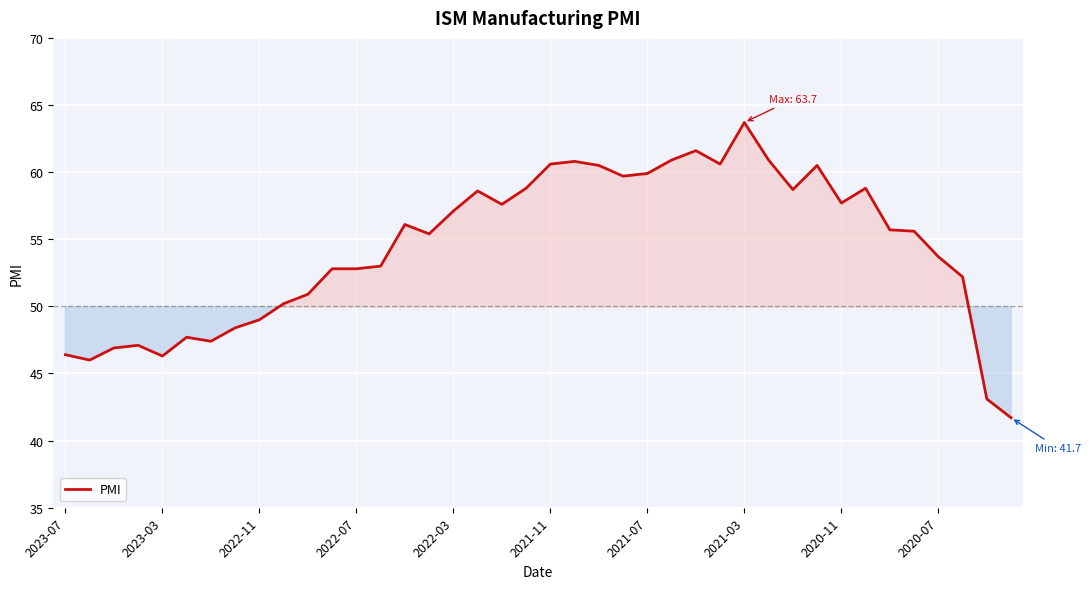

What is the difference between the maximum and minimum values?

22.0